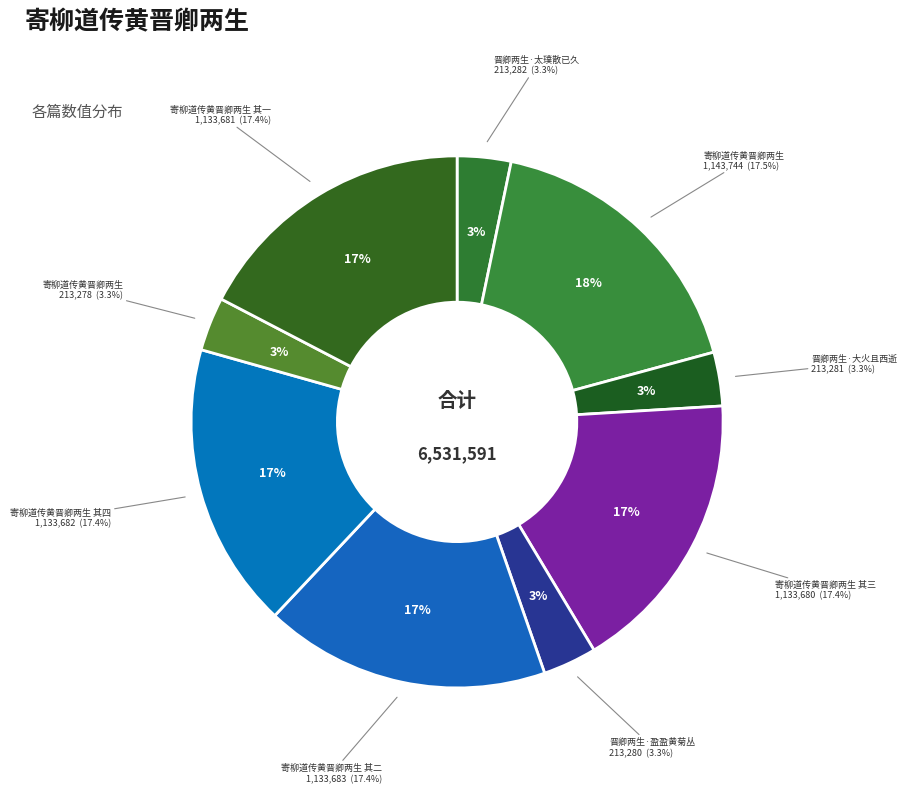

Is there any slice that represents more than half of the pie?

No